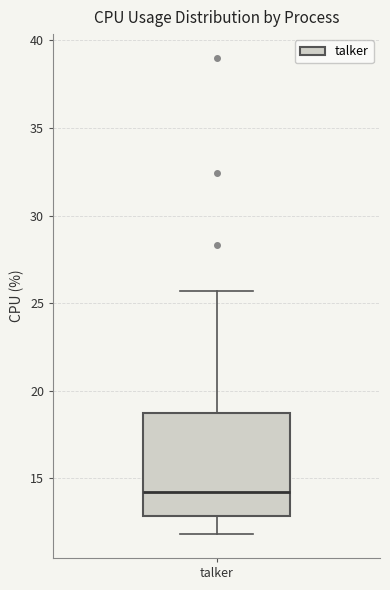

Read this box plot against the y-axis: the position of the median line, the range covered by the box, and the ends of both whiskers. The values are not printed on the chart, so give them approximately, as read against the axis.

median 14.0, box 13.0 to 18.5, whiskers 12.0 to 25.5